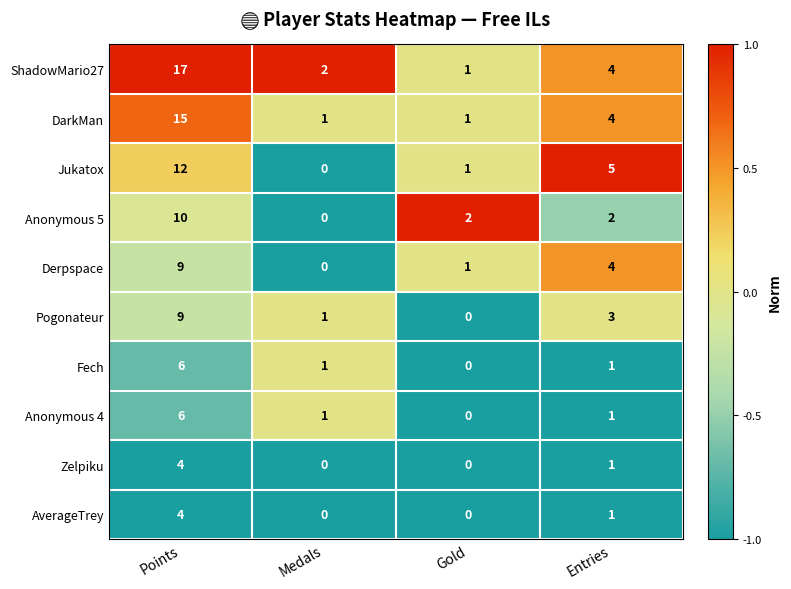

Is it true that AverageTrey equals 4 at Points?

True